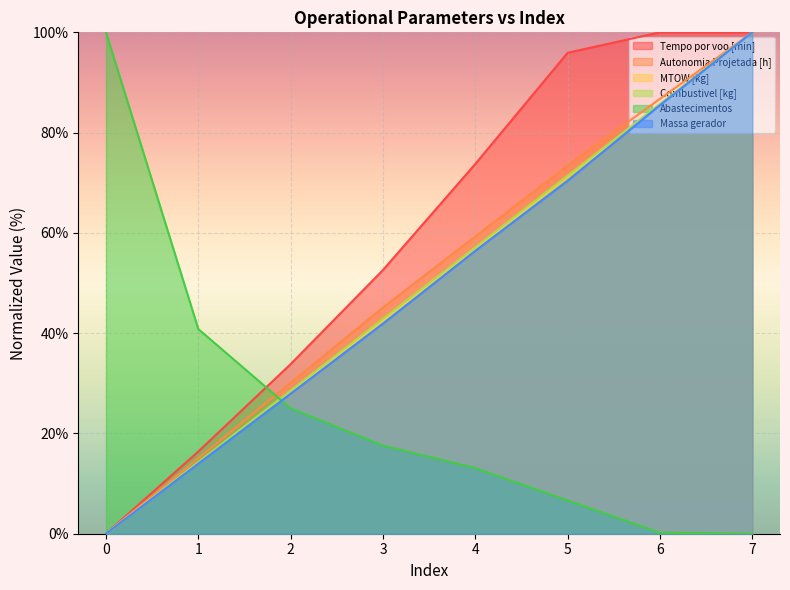

List the labels in order of Combustivel [kg] value, smallest first.

0, 1, 2, 3, 4, 5, 6, 7